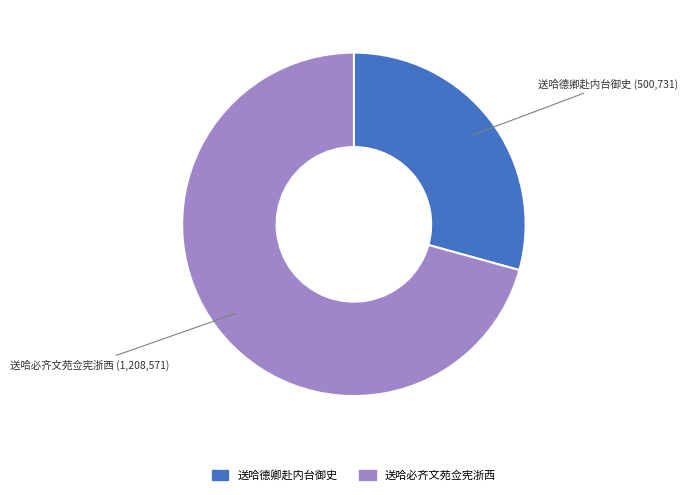

How many segments does this pie chart have?

2